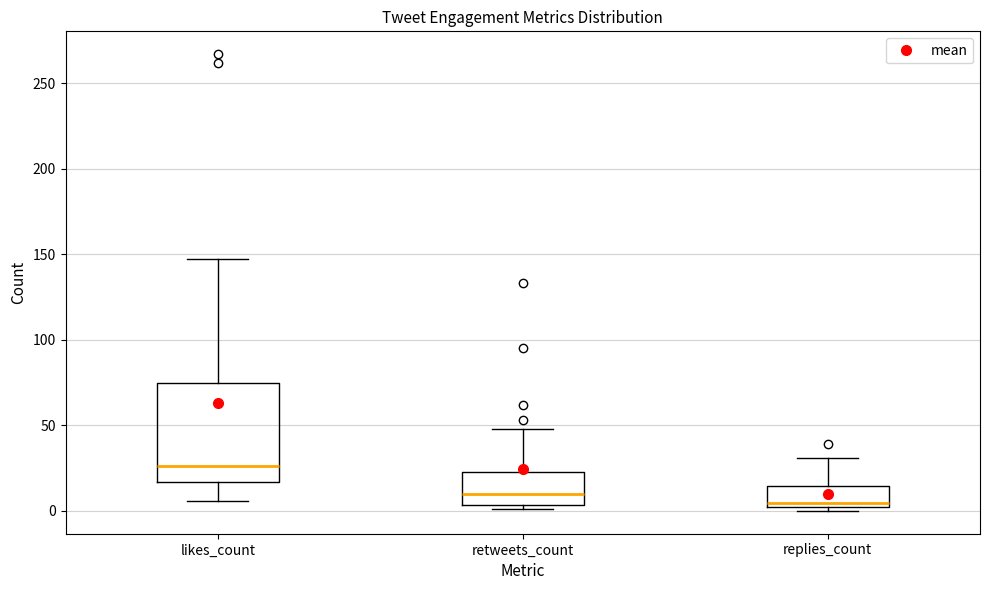

Where is the lower edge of the box for replies_count on the y-axis? The values are not printed on the chart, so give them approximately, as read against the axis.

0